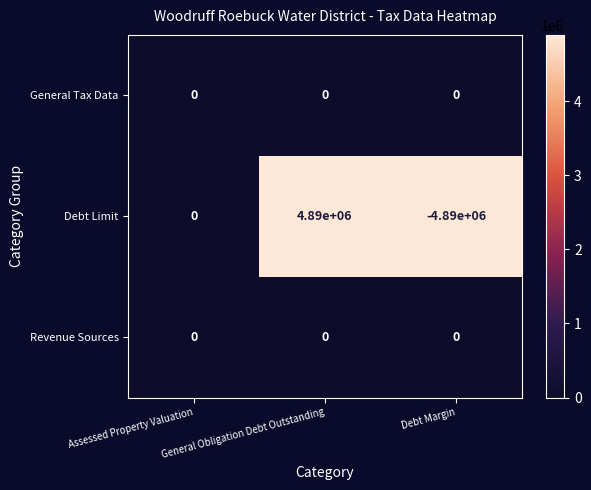

Is the value of Revenue Sources at Assessed Property Valuation greater than the value of Debt Limit at Debt Margin?

Yes